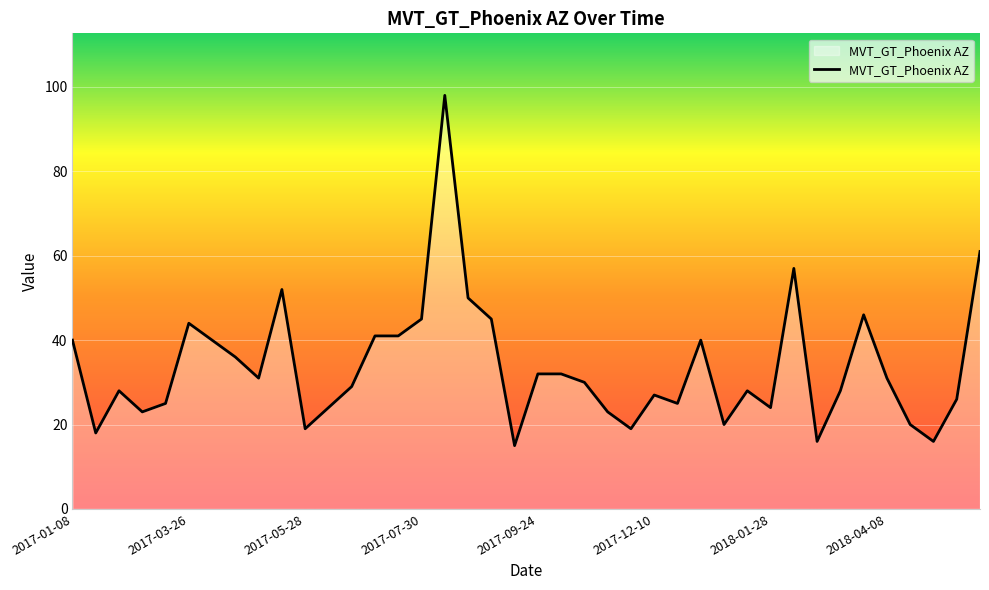

What is the sum of all values?

1345